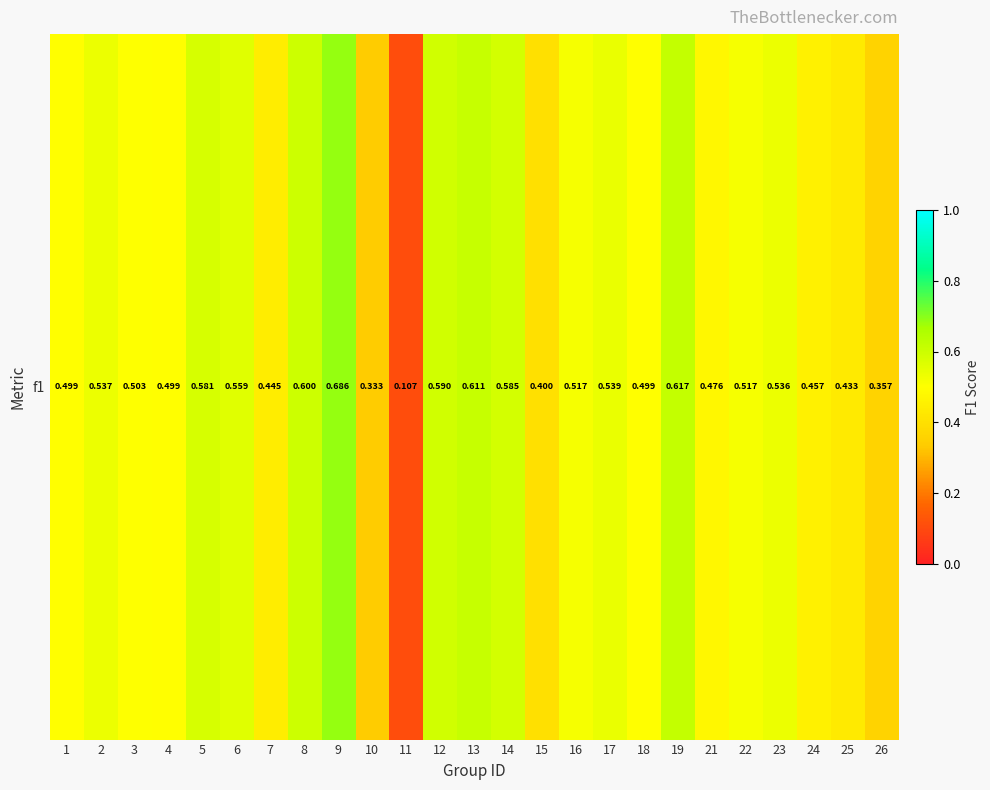

The value at 7 is 0.6. True or false?

False